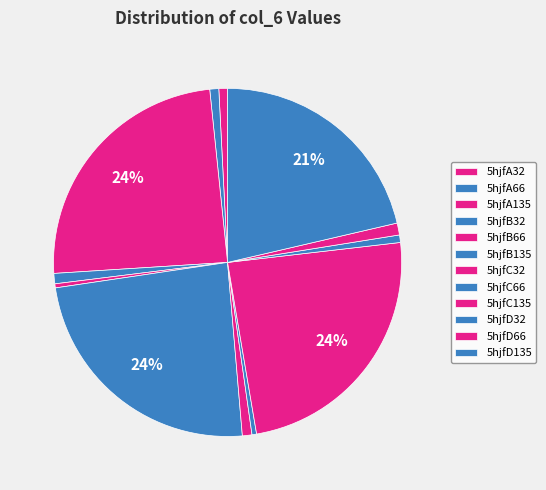

What is the change in value from 5hjfA32 to 5hjfD32?

-0.6